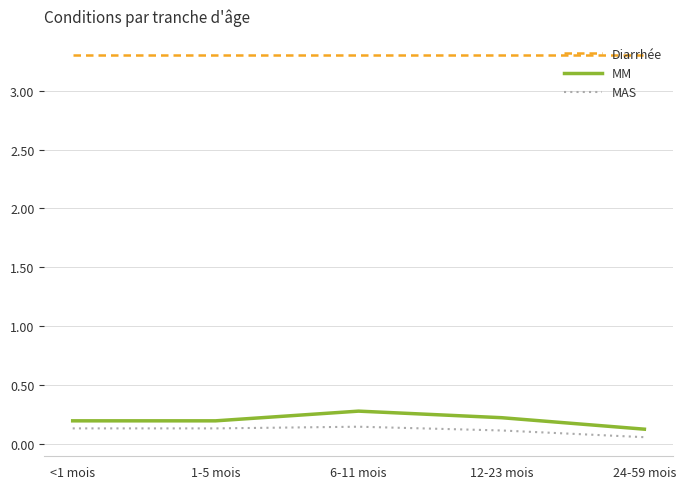

At which category is the sum across all series the highest?

6-11 mois